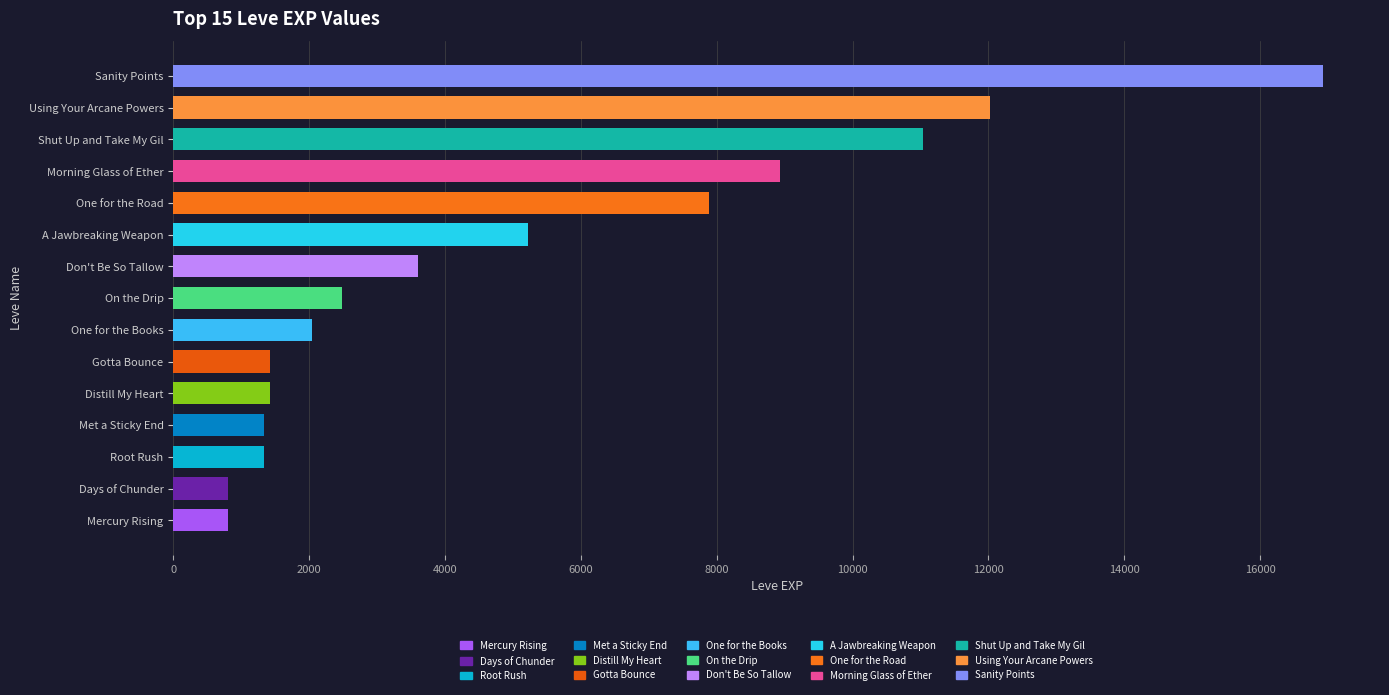

At which label is the value closest to 8860?

Morning Glass of Ether